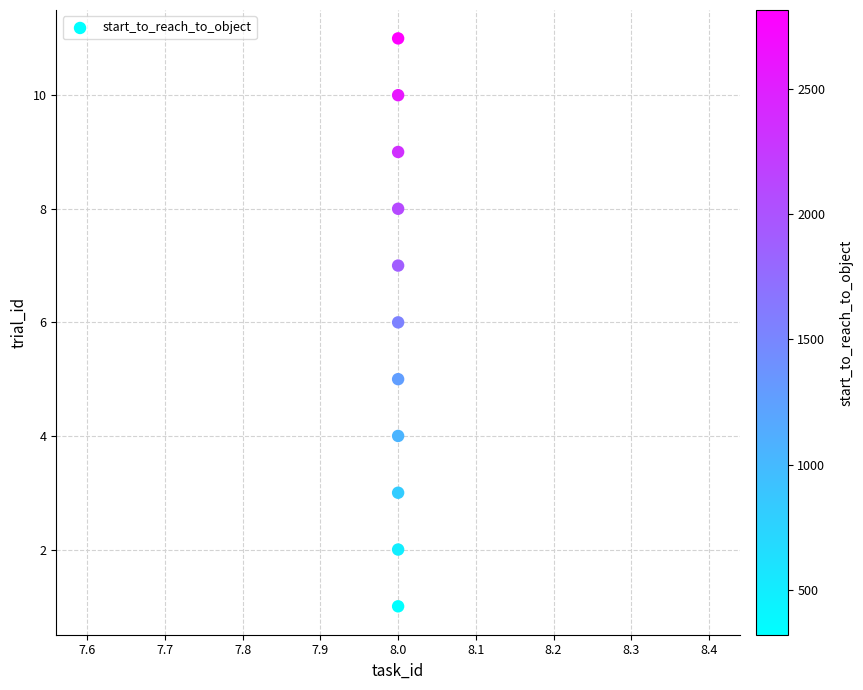

What is the average X value?

8